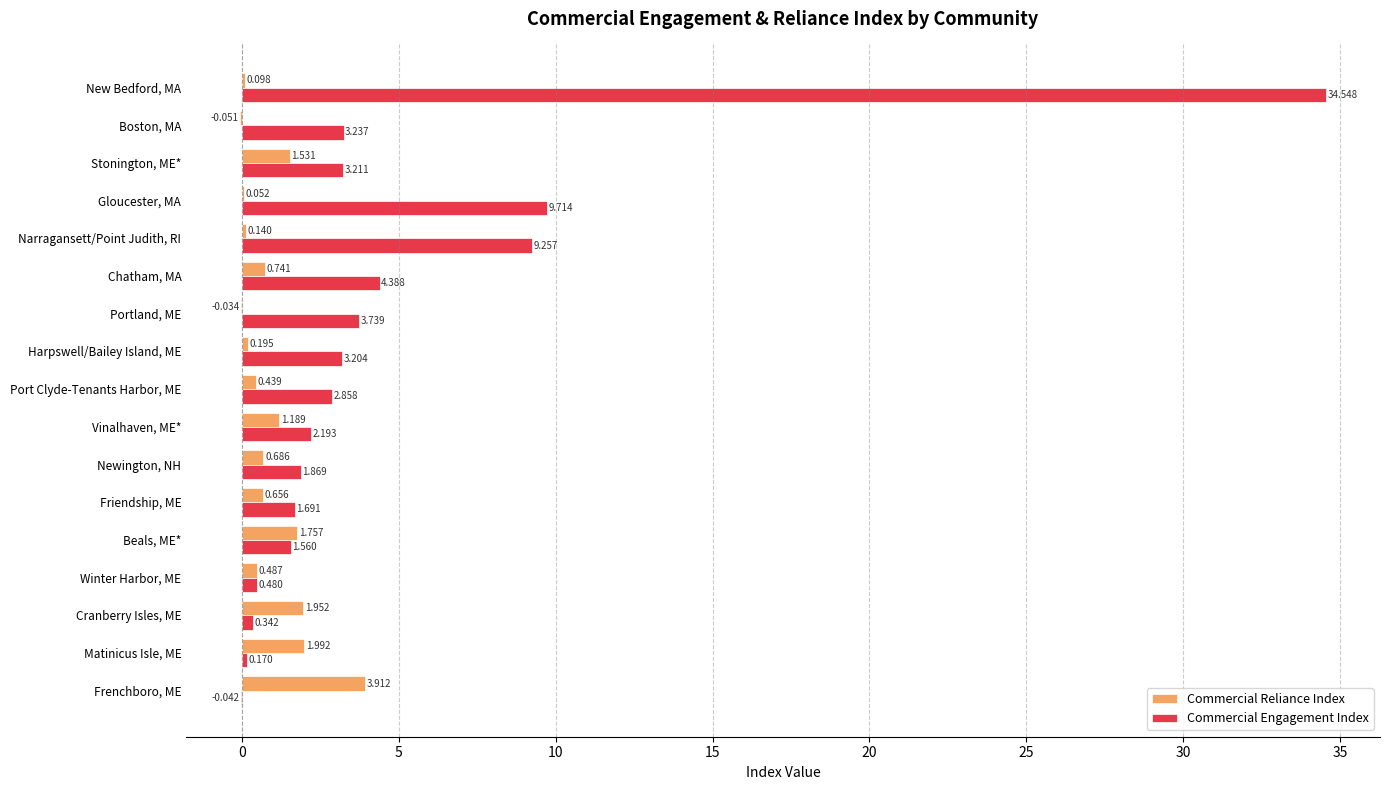

At which label is Commercial Engagement Index closest to 17?

Gloucester, MA